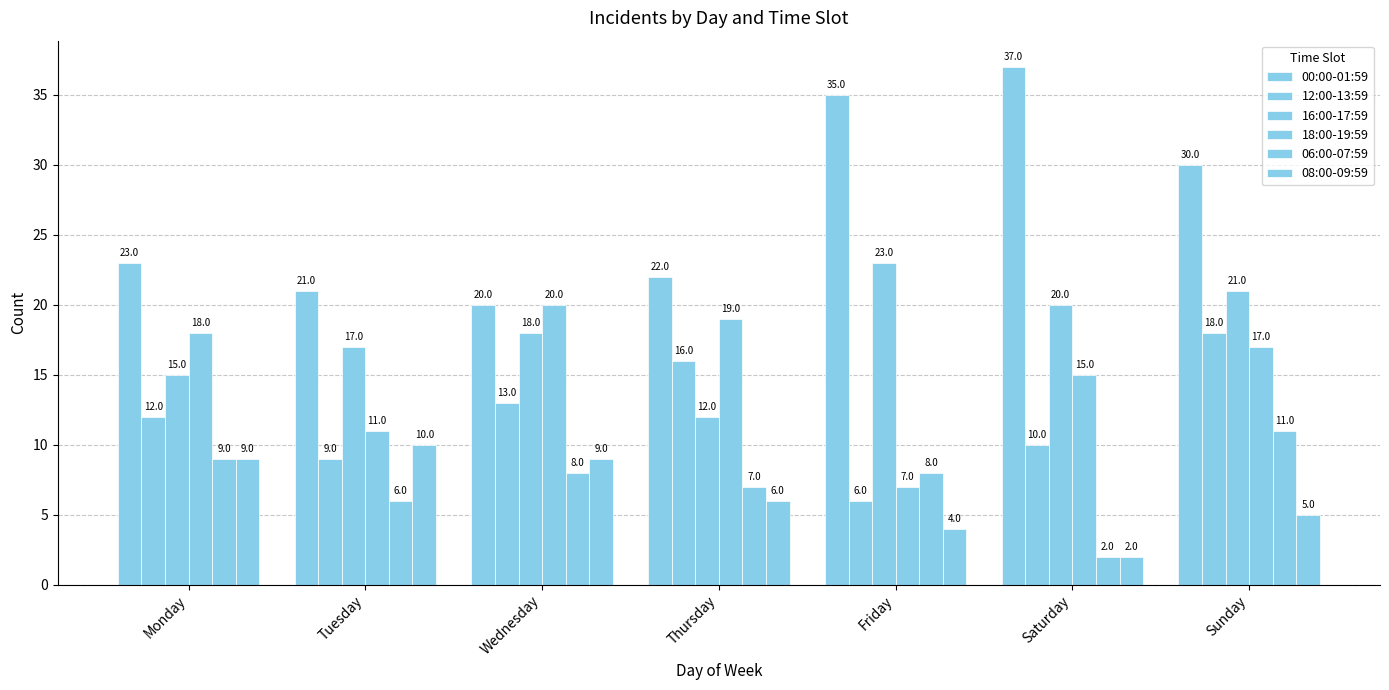

Reading right to left, what are all the values shown in this chart?

00:00-01:59: 30	37	35	22	20	21	23
12:00-13:59: 18	10	6	16	13	9	12
16:00-17:59: 21	20	23	12	18	17	15
18:00-19:59: 17	15	7	19	20	11	18
06:00-07:59: 11	2	8	7	8	6	9
08:00-09:59: 5	2	4	6	9	10	9